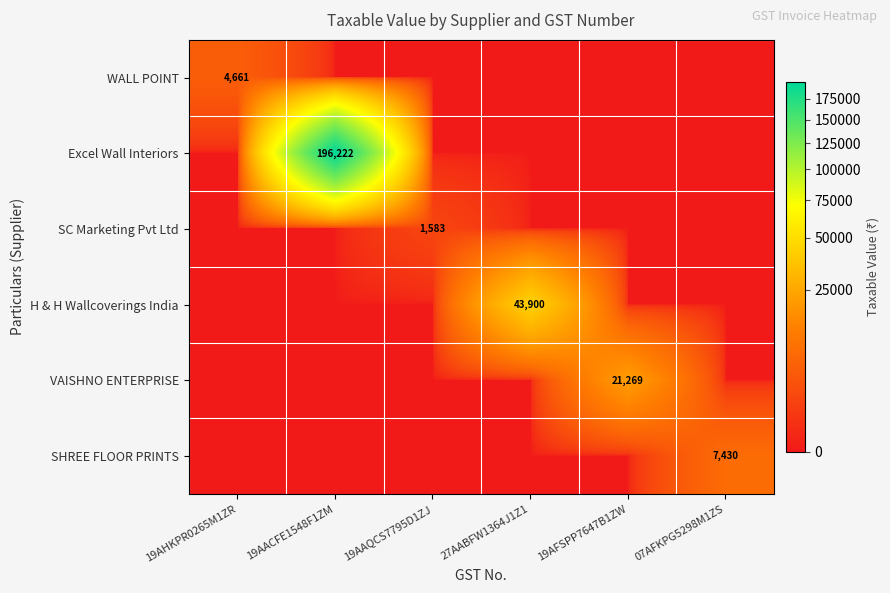

The value of WALL POINT at 19AHKPR0265M1ZR is 4661. True or false?

True